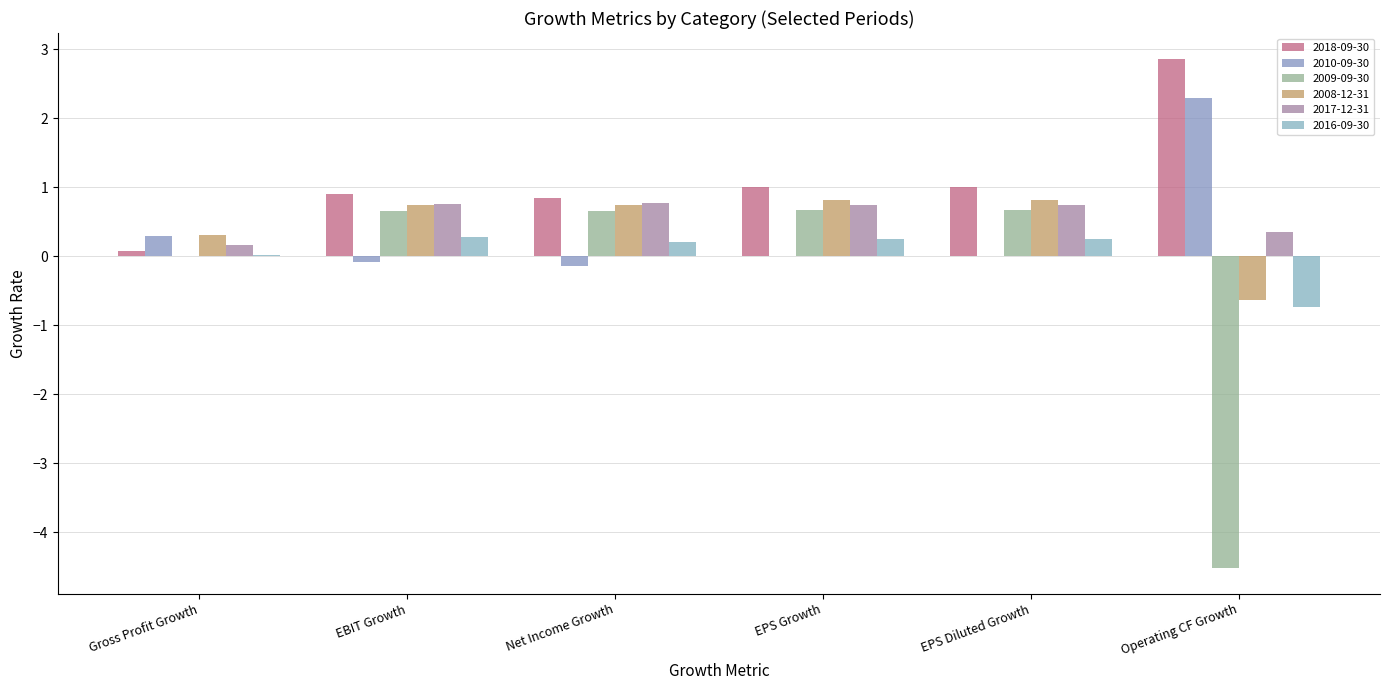

Count the number of data series in this chart.

6